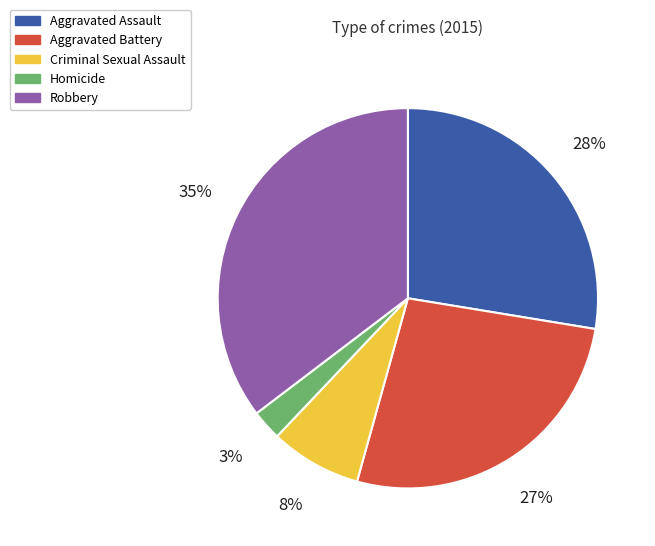

What is the smallest slice in the pie chart?

Homicide